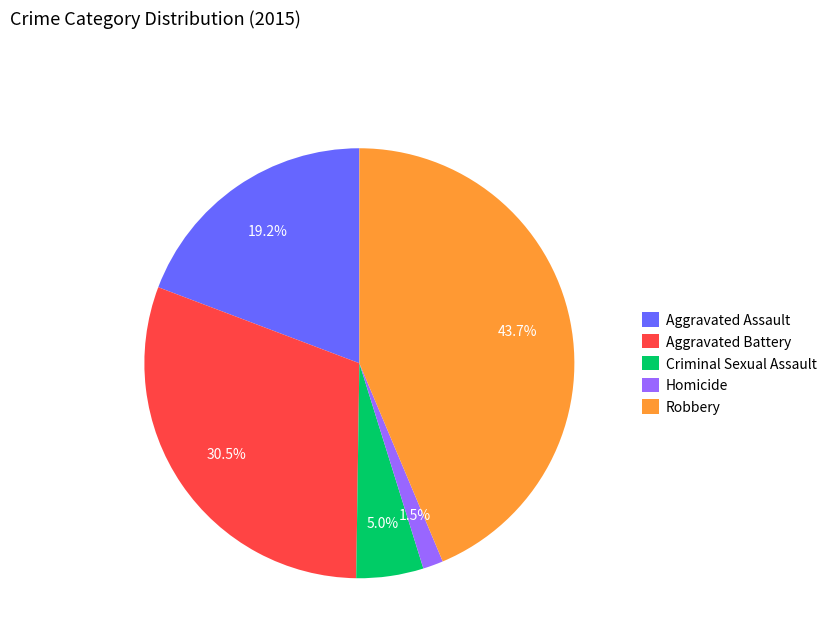

How many segments does this pie chart have?

5